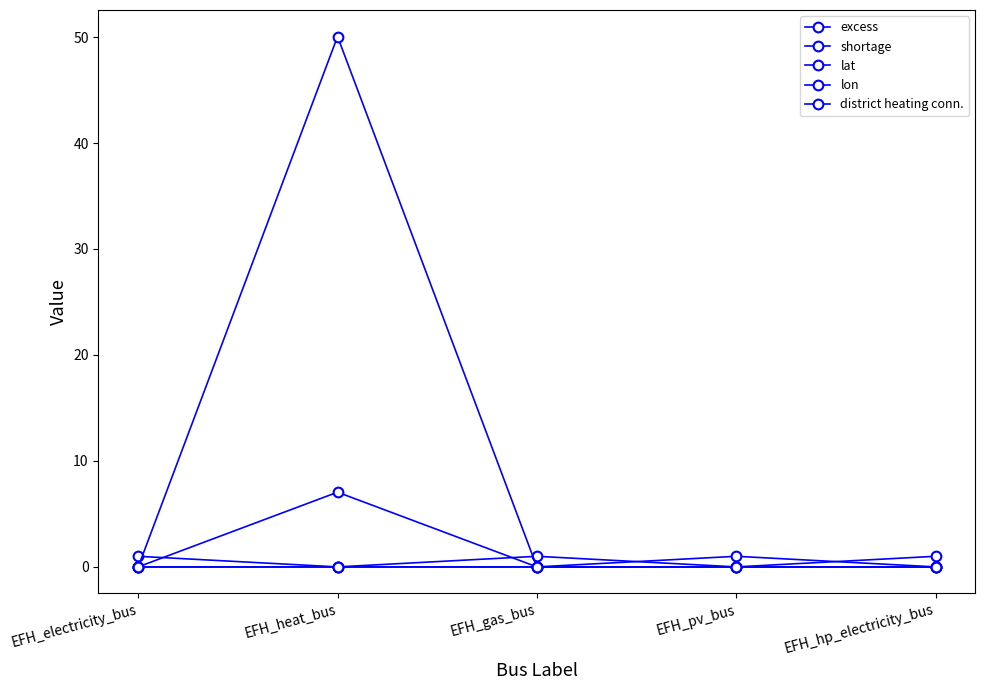

The lat series shows 50.0 at EFH_heat_bus. True or false?

True